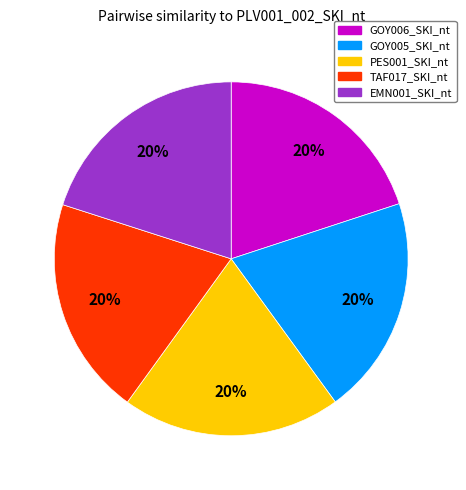

How many segments does this pie chart have?

5